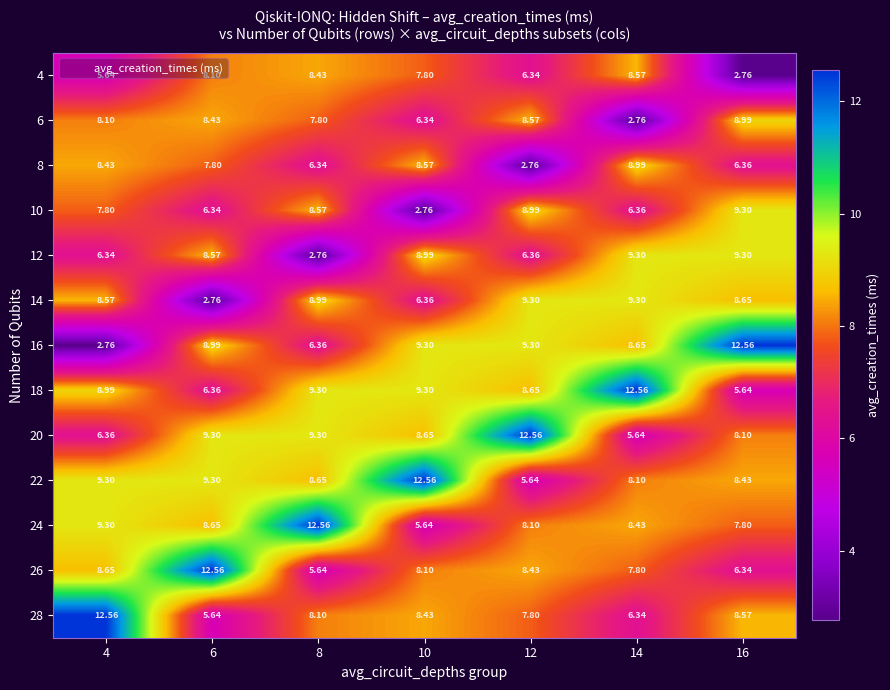

Is the value of 26 at 8 greater than the value of 4 at 10?

No